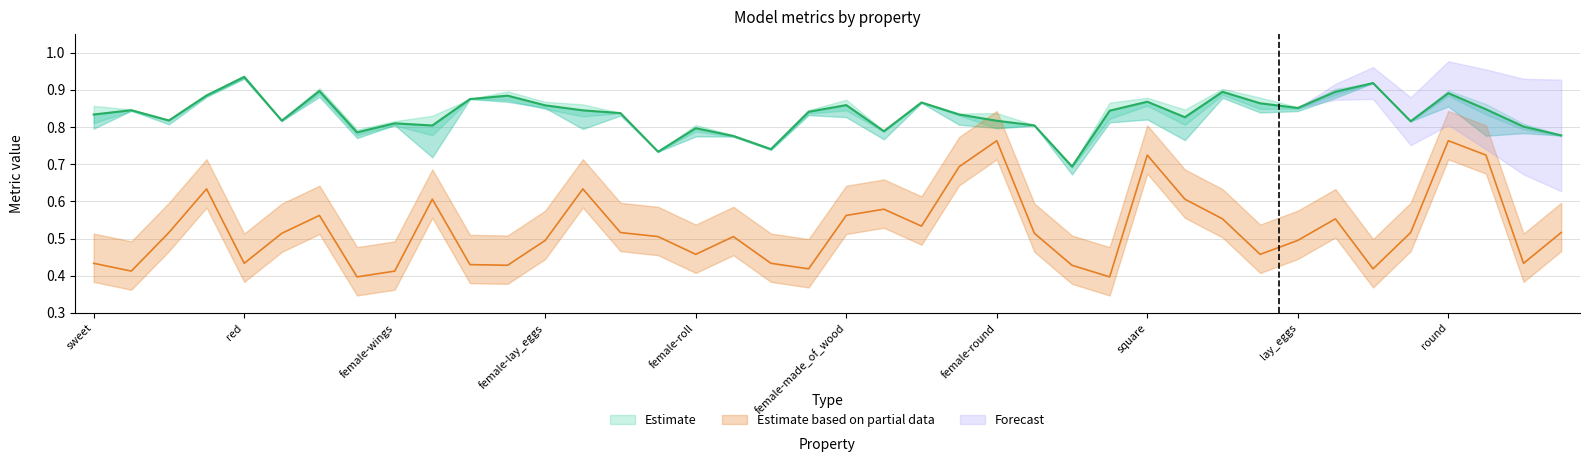

Does the chart display data point markers on the line(s)?

No